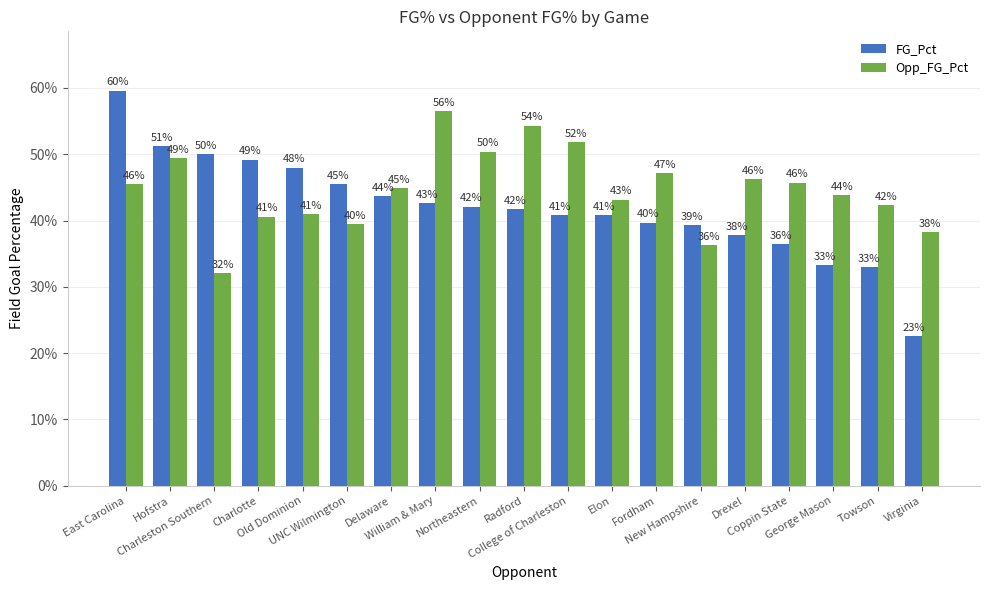

Are the bars horizontal?

No